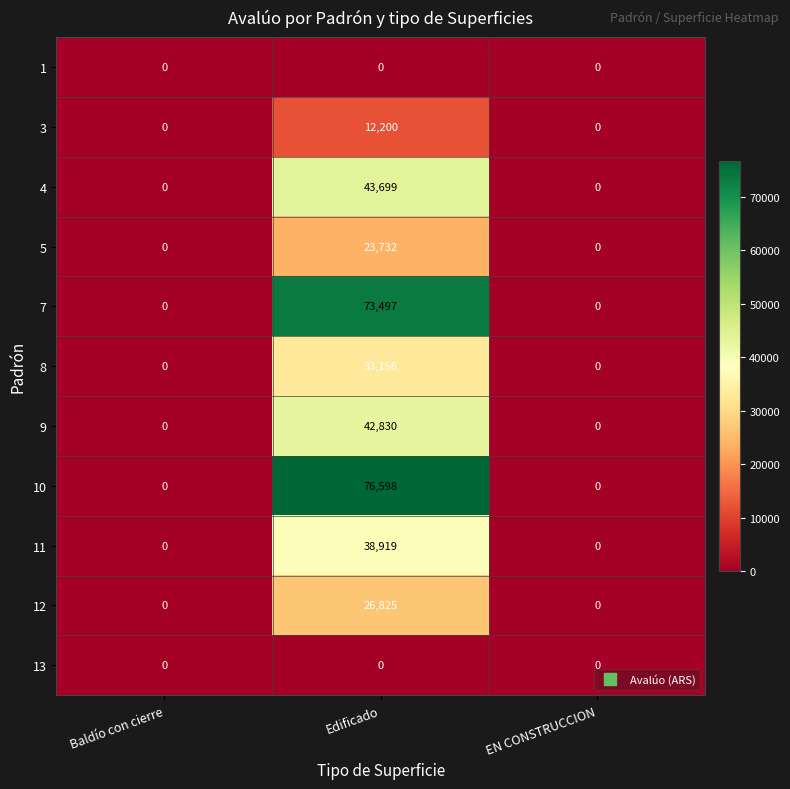

The 9 series shows 0 at EN CONSTRUCCION. True or false?

True